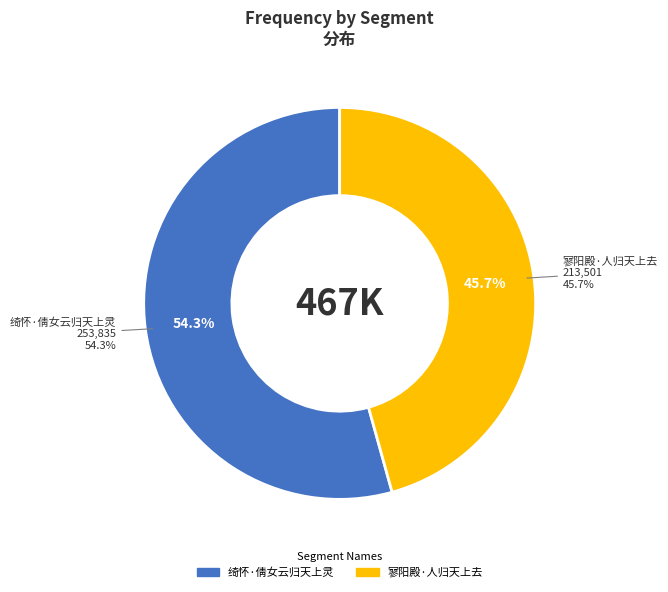

True or false: 绮怀·倩女云归天上灵 accounts for 48% of the total.

False